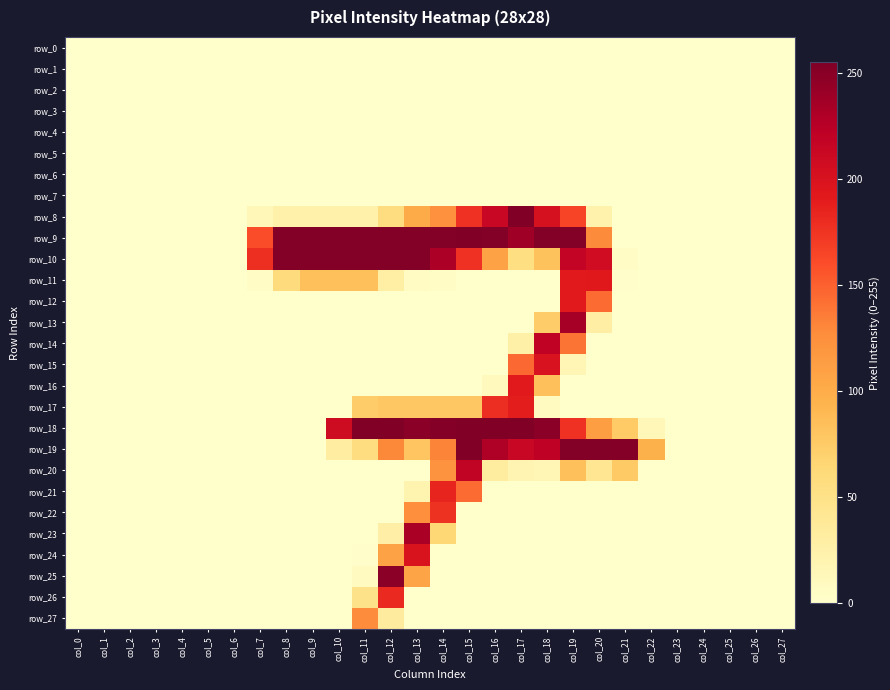

The row_26 series shows 102 at col_0. True or false?

False